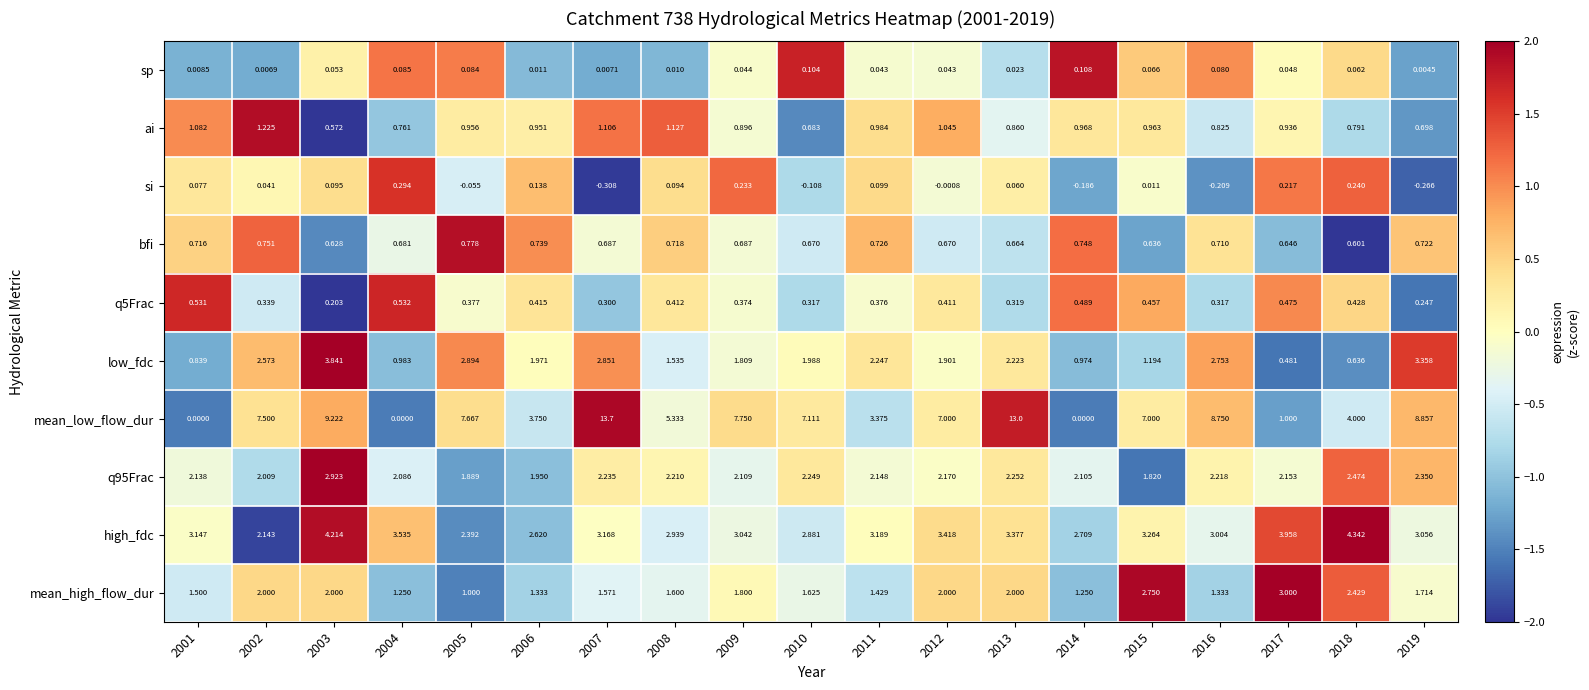

Between 2005 and 2017, which series saw the biggest shift?

mean_low_flow_dur